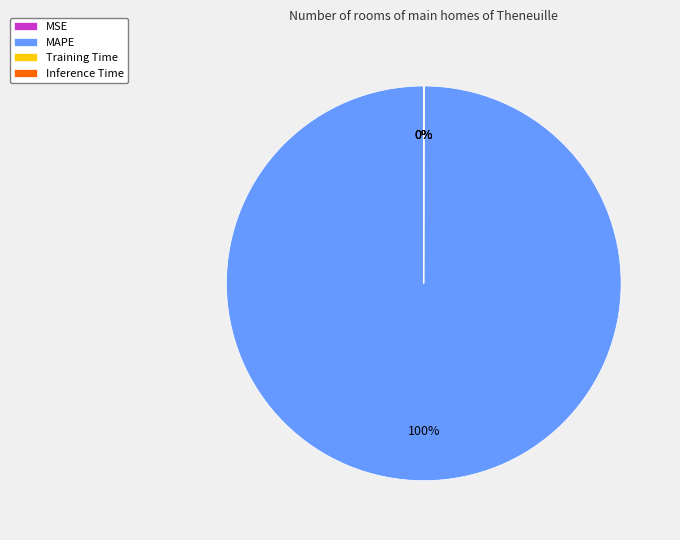

True or false: MAPE accounts for 88% of the total.

False